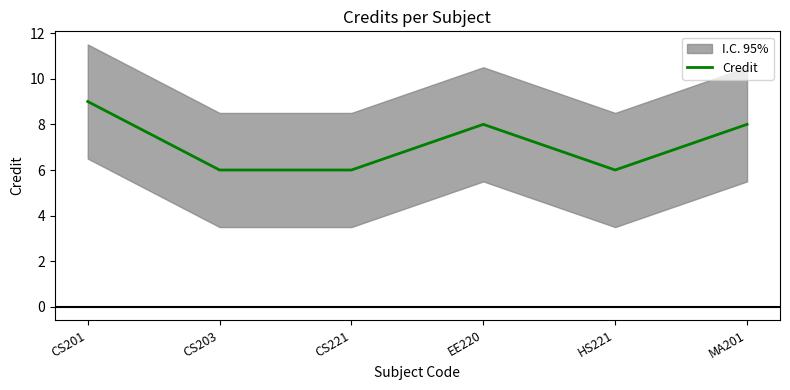

What is the difference between the maximum and second lowest values?

3